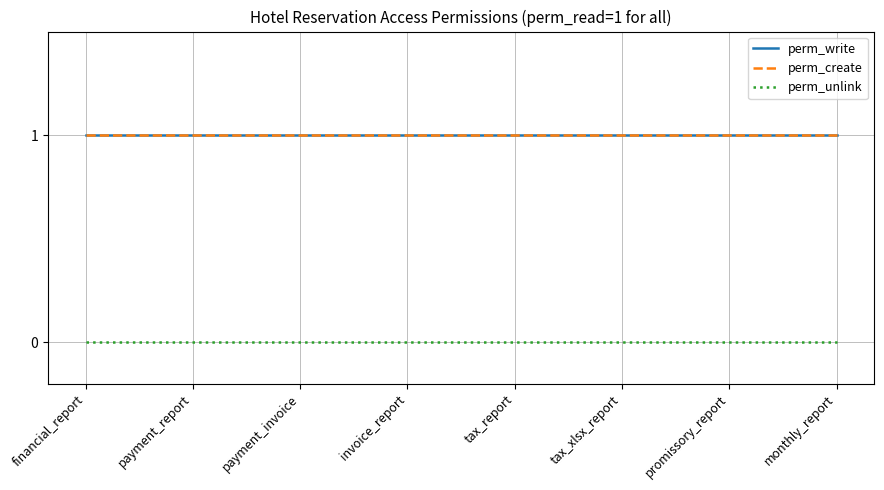

Is this an area chart (filled region under the line)?

No